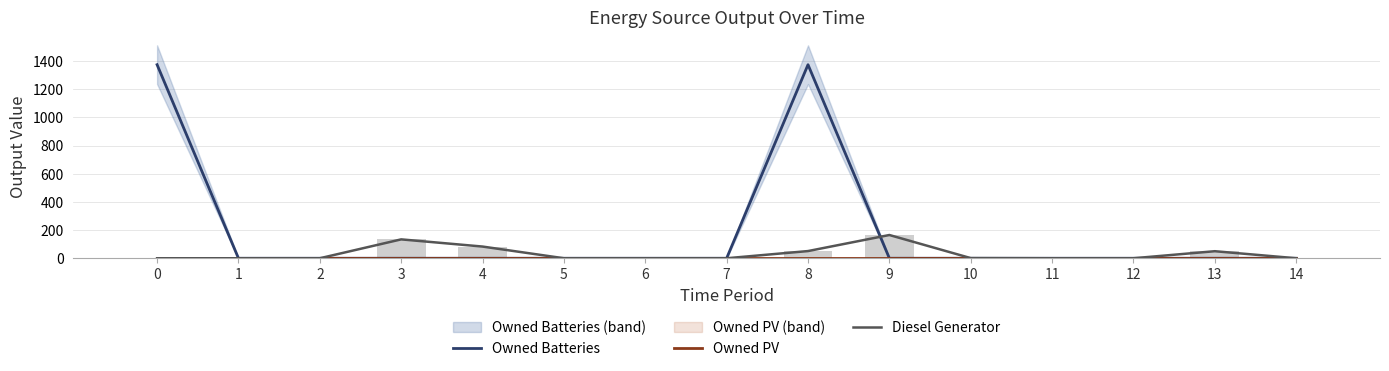

Rank the series by their maximum value, from highest to lowest.

Owned Batteries, Diesel Generator, Owned PV